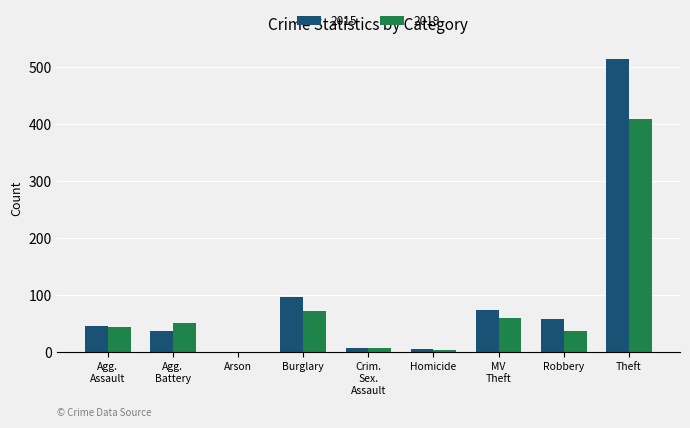

At which category does the chart reach its peak across all series?

Theft